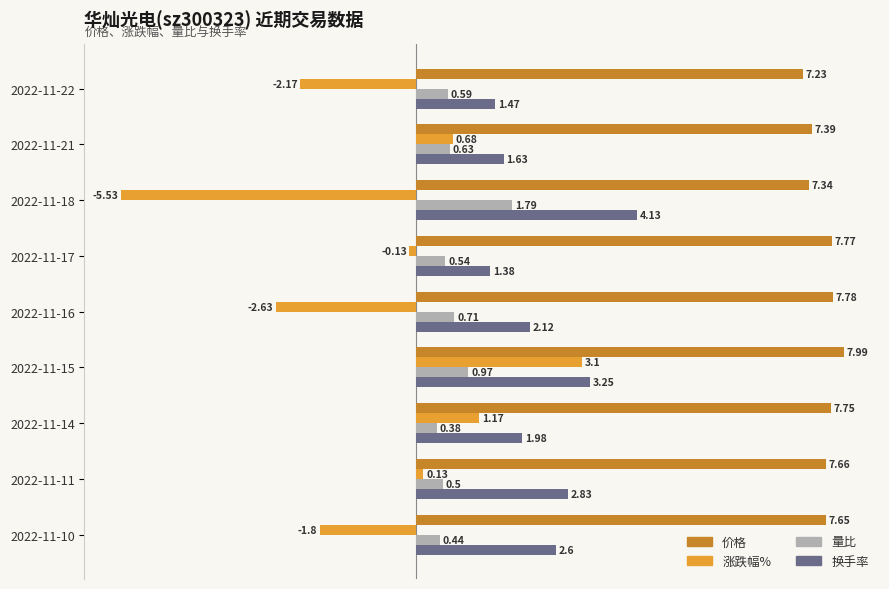

List the series in order of their overall mean, highest first.

价格, 换手率, 量比, 涨跌幅%